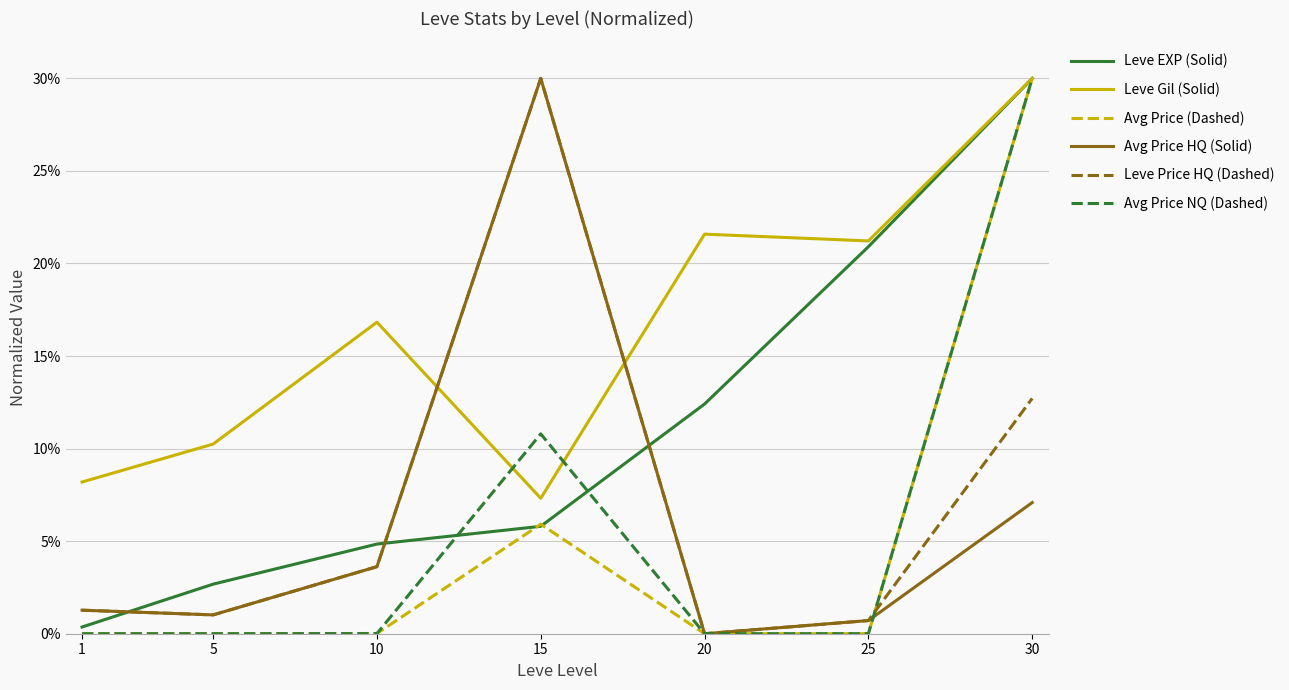

Which series has the largest total across all categories?

Leve Gil (Solid)